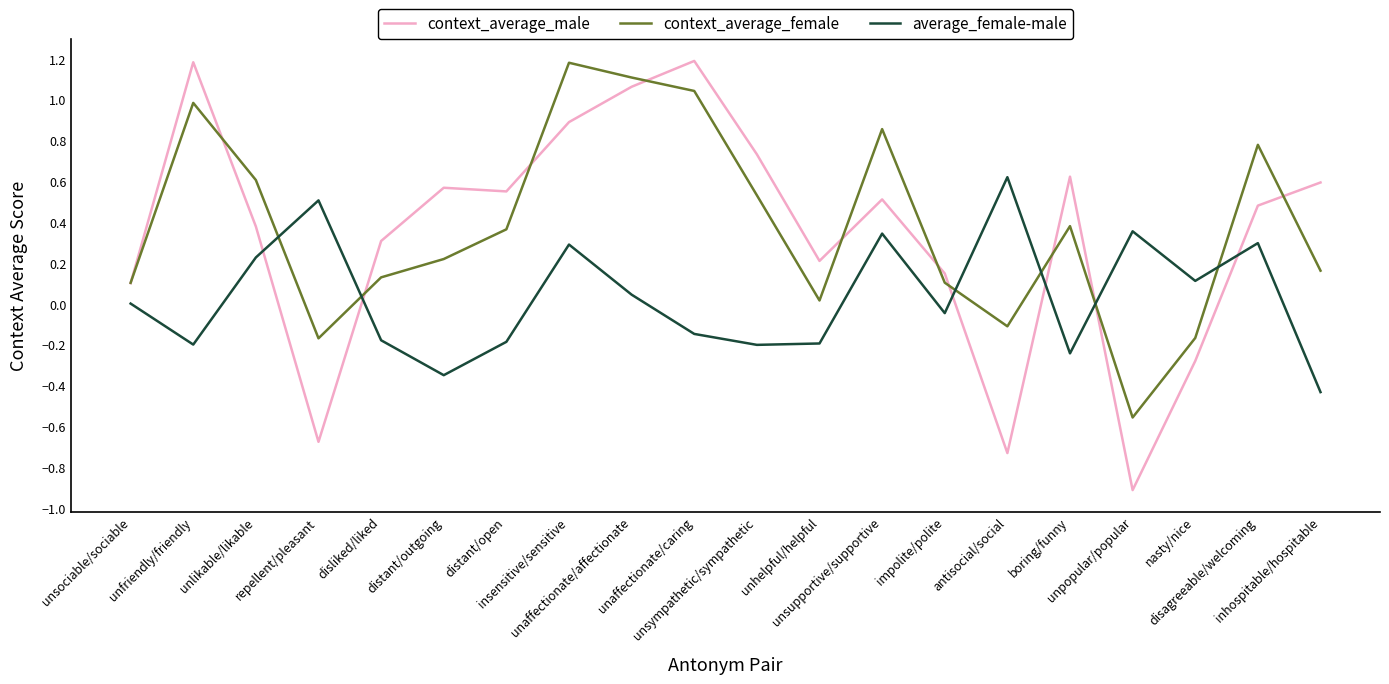

Where does the context_average_female series first go above 0?

unsociable/sociable